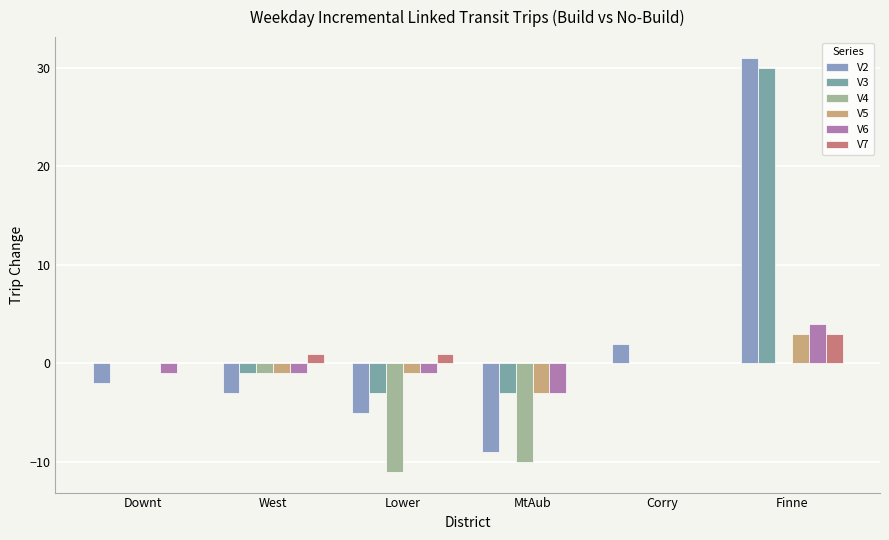

How many categories are shown in the chart?

6